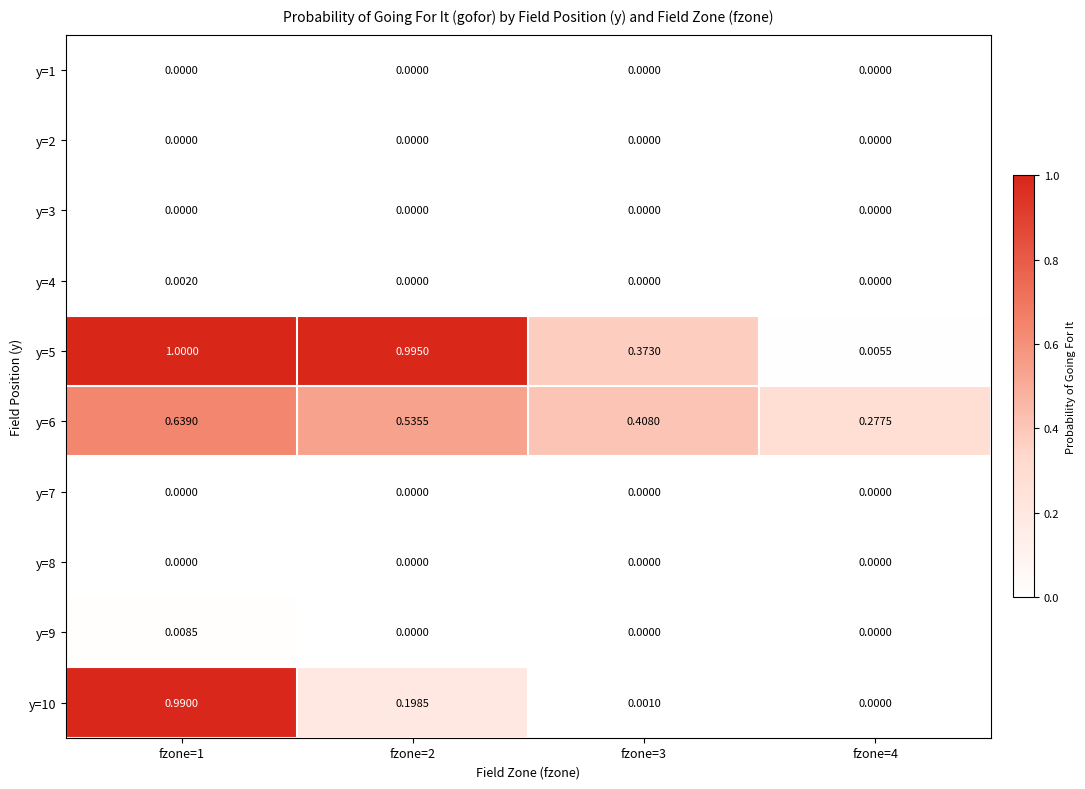

Count the number of data series in this chart.

10